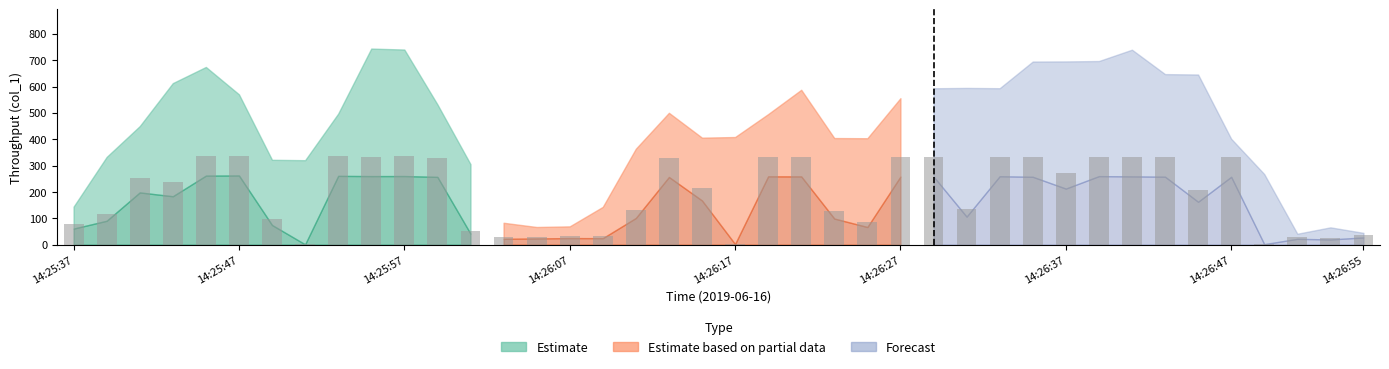

Are the bars grouped side by side (vs. stacked)?

No